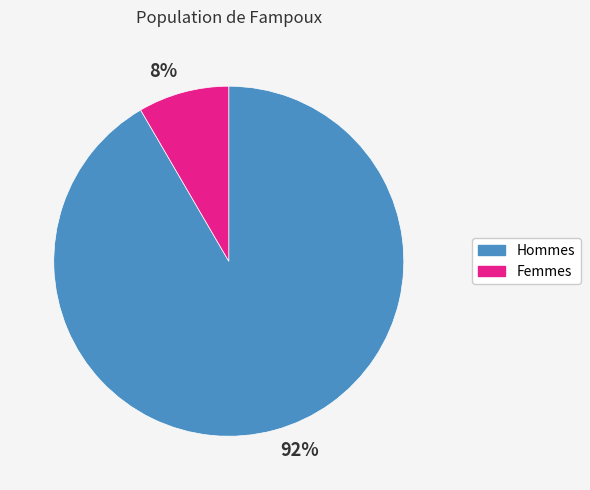

Is there any slice that represents more than half of the pie?

Yes